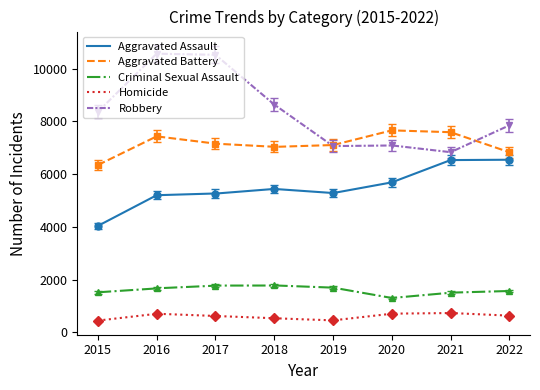

The value of Robbery at 2015 is 11910. True or false?

False